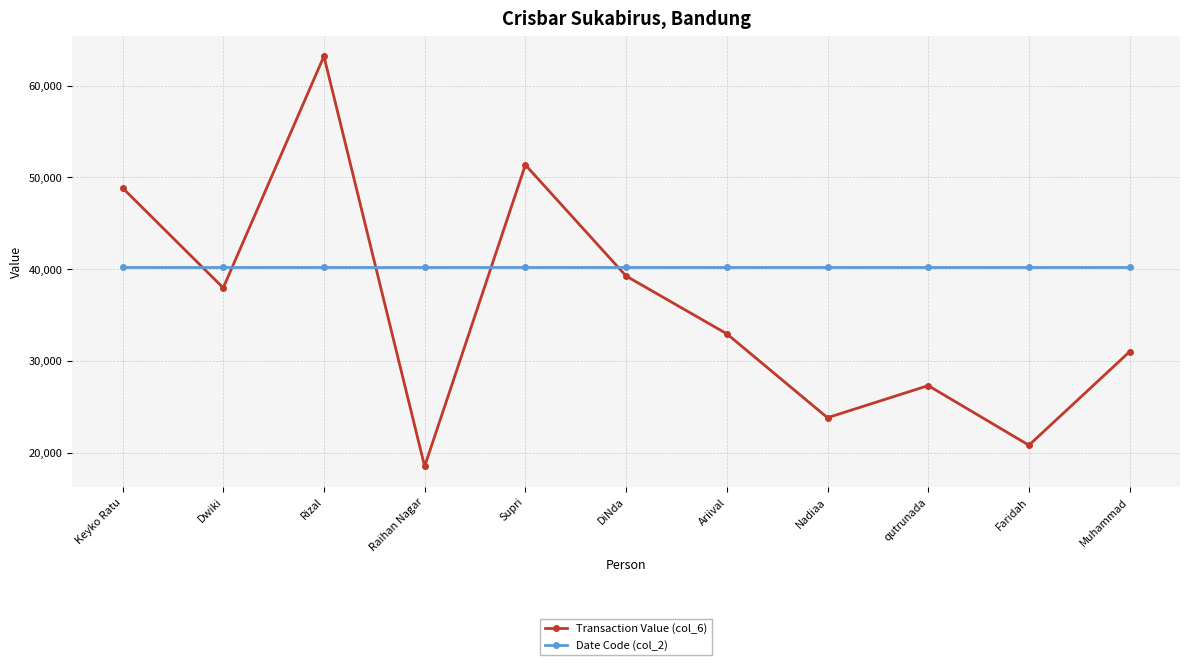

Reading right to left, extract all data points from this chart.

Transaction Value (col_6): Muhammad=31000	Faridah=20800	qutrunada=27300	Nadiaa=23800	Ariival=32946	DiNda=39244	Supri=51357	Raihan Nagar=18500	Rizal=63200	Dwiki=37952	Keyko Ratu=48854
Date Code (col_2): Muhammad=40267	Faridah=40267	qutrunada=40267	Nadiaa=40267	Ariival=40267	DiNda=40267	Supri=40267	Raihan Nagar=40267	Rizal=40267	Dwiki=40267	Keyko Ratu=40267